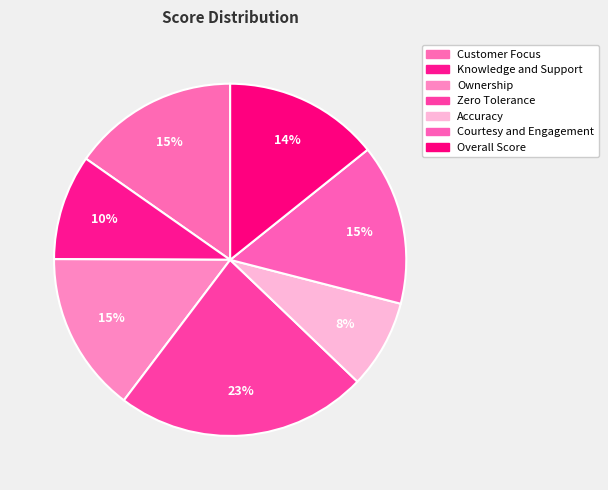

How many slices are in this pie chart?

7